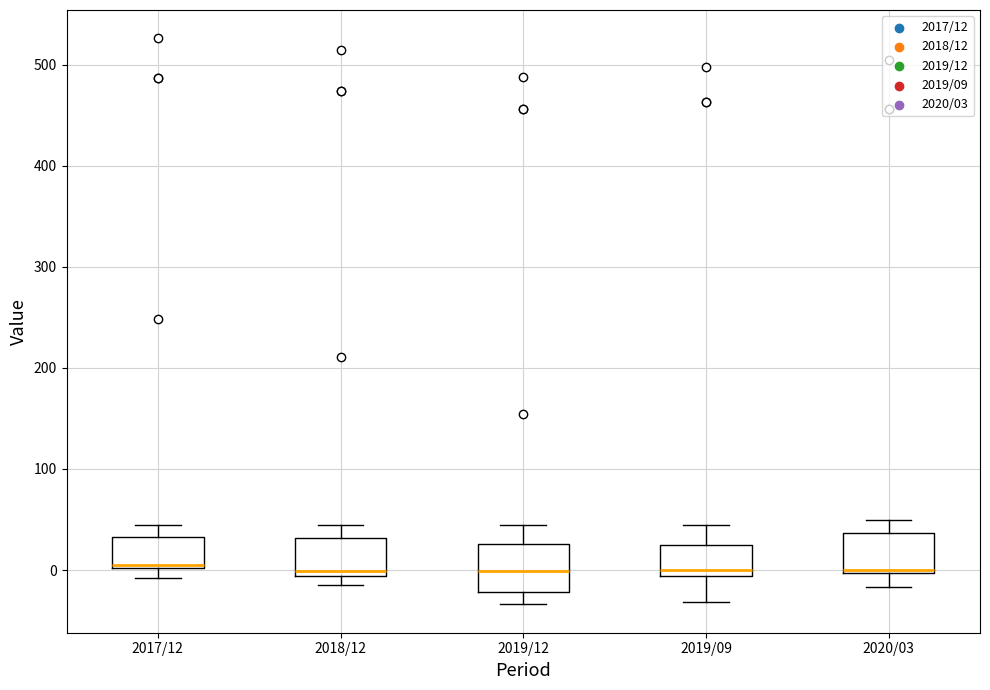

Reading left to right, read every box against the y-axis: the position of its median line, the range the box covers, and the ends of its whiskers. The values are not printed on the chart, so give them approximately, as read against the axis.

2017/12: median 10, box 0 to 30, whiskers -10 to 50
2018/12: median 0, box -10 to 30, whiskers -10 (just below the box's lower edge) to 50
2019/12: median 0, box -20 to 30, whiskers -30 to 50
2019/09: median 0, box -10 to 20, whiskers -30 to 50
2020/03: median 0 (just above the box's lower edge), box 0 to 40, whiskers -20 to 50